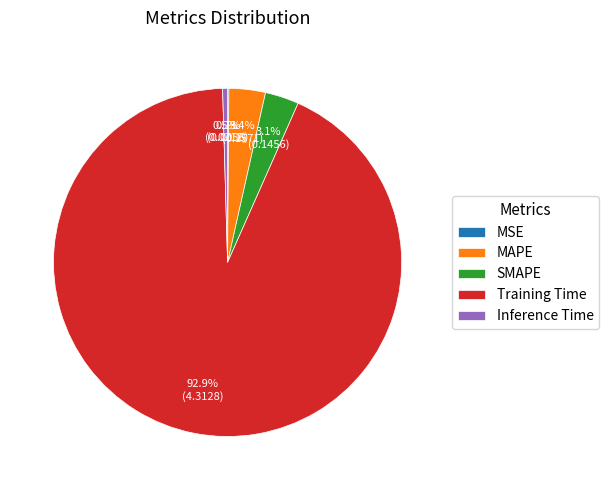

The MAPE slice represents 3% of the pie. True or false?

True